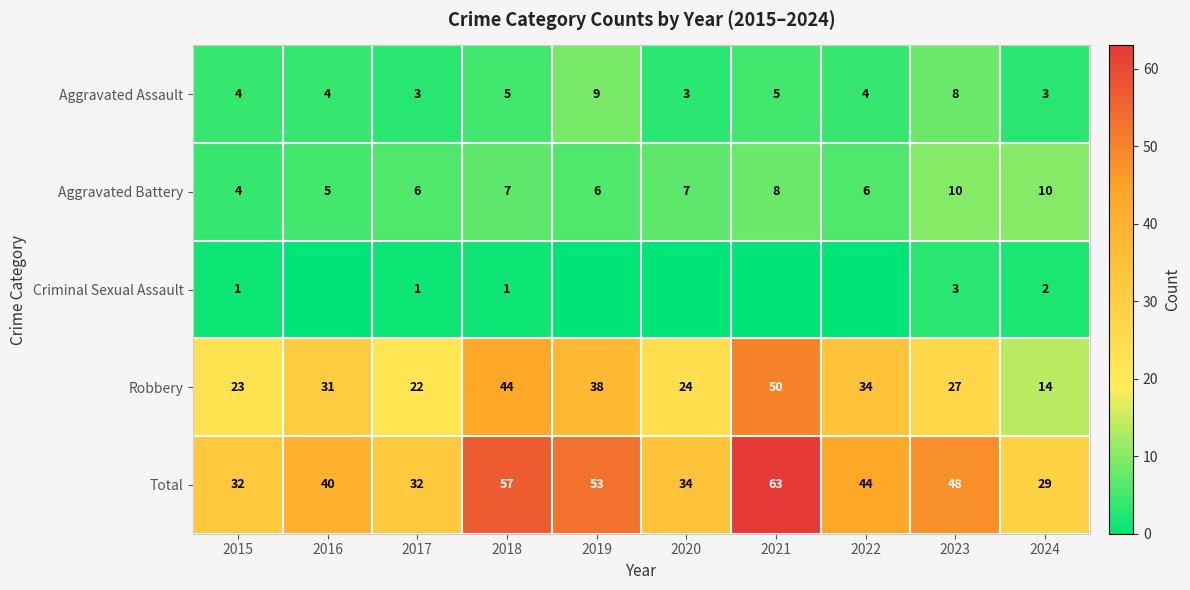

Read the Total value at 2022, to the nearest 5.

45